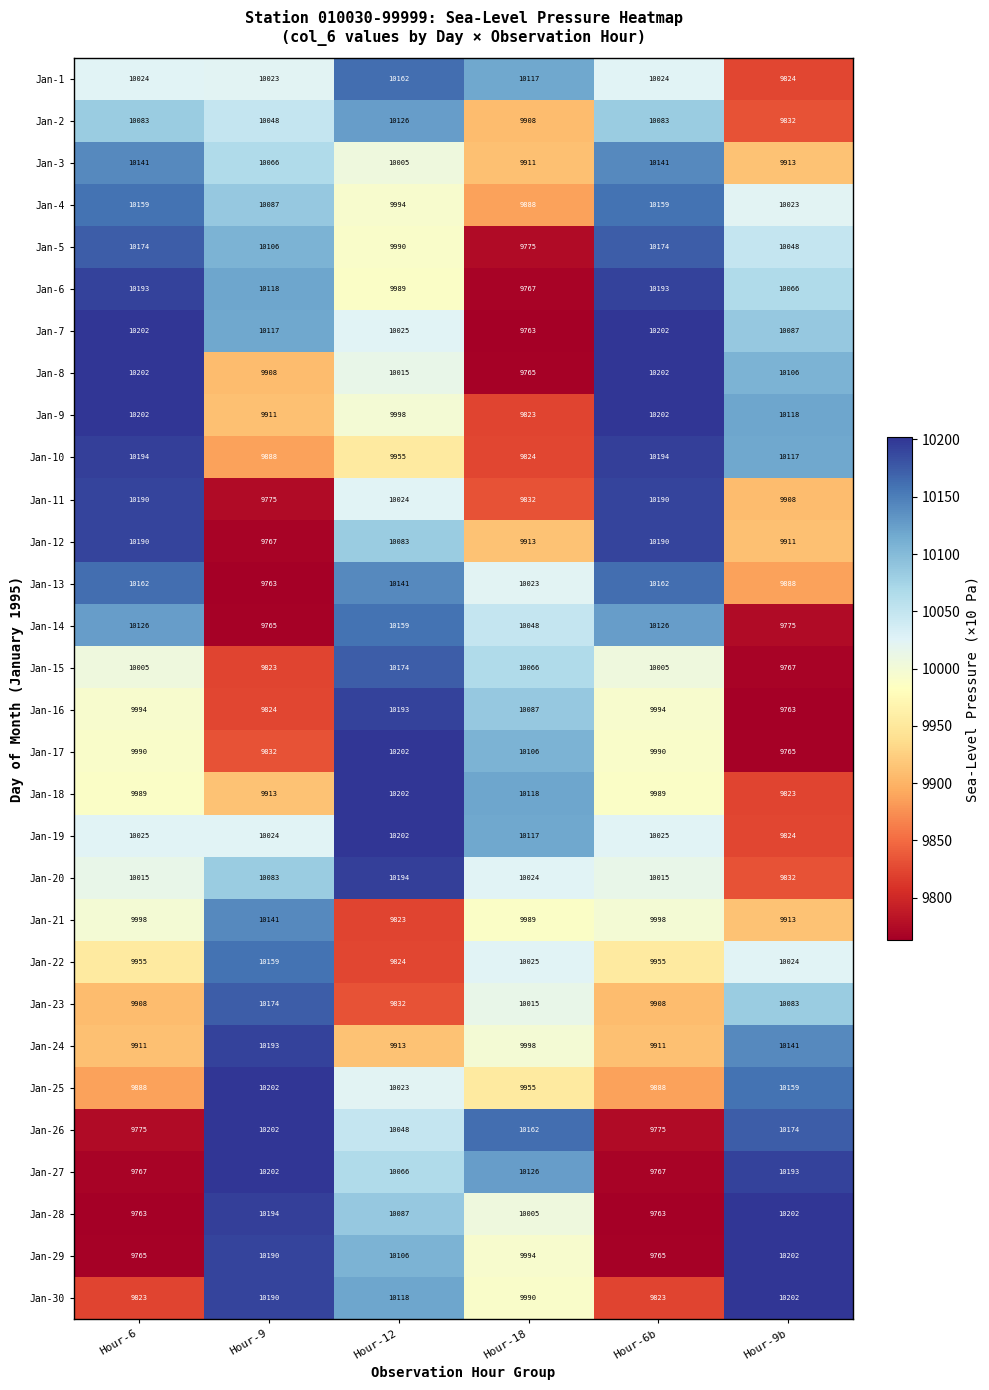

At how many categories does at least one series exceed 9816?

6